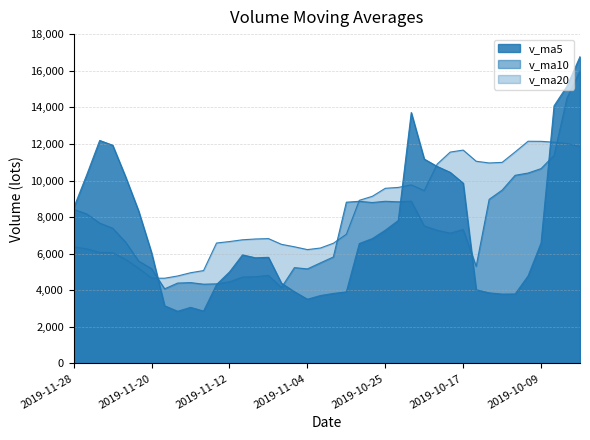

How many times do v_ma20 and v_ma10 cross each other?

4